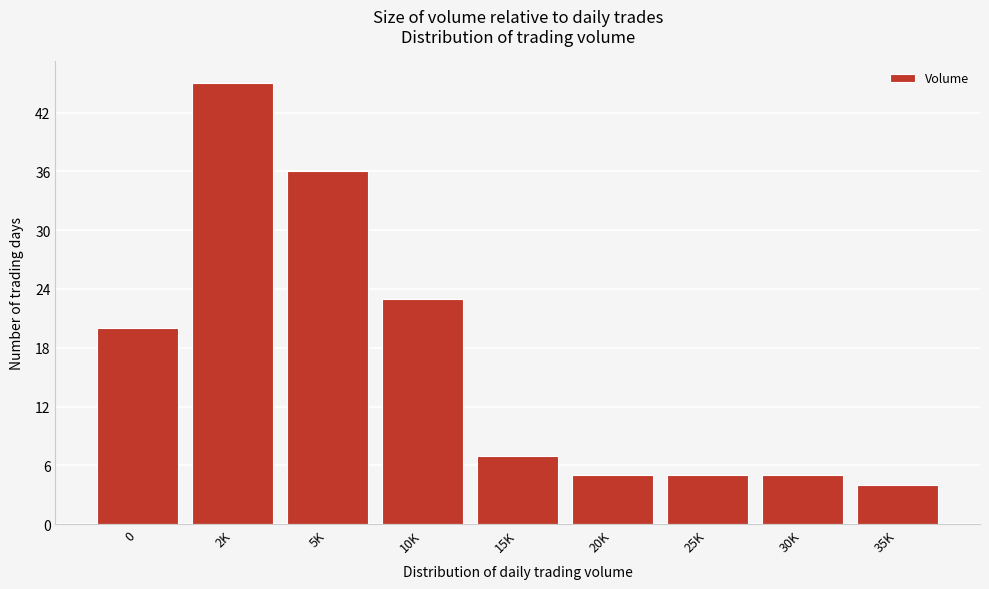

Reading left to right, list all the values displayed in this chart.

0=20	2K=45	5K=36	10K=23	15K=7	20K=5	25K=5	30K=5	35K=4